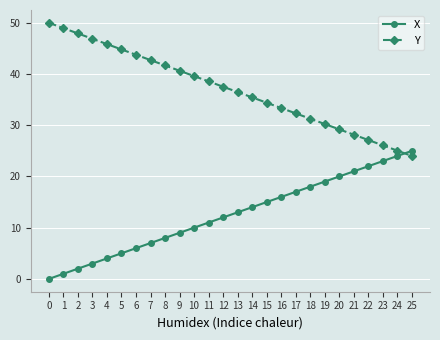

True or false: X and Y cross at least once.

True